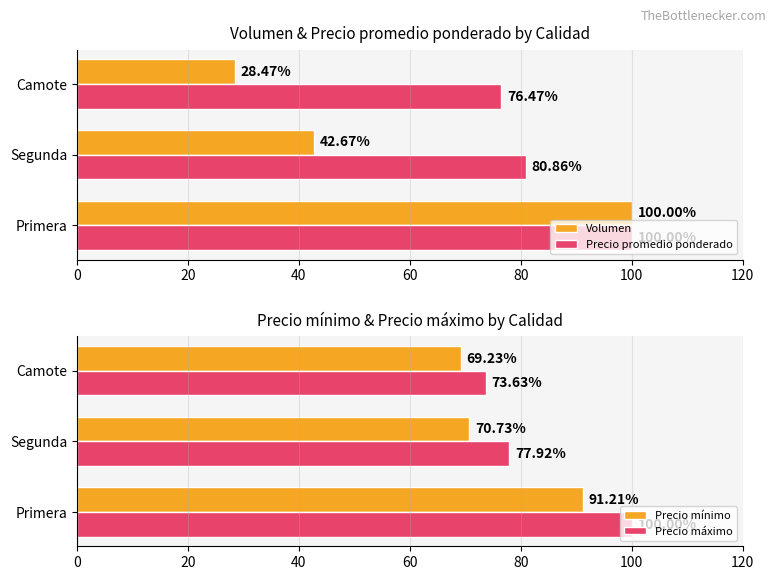

True or false: Volumen has a value of 38.0 at 40.

False